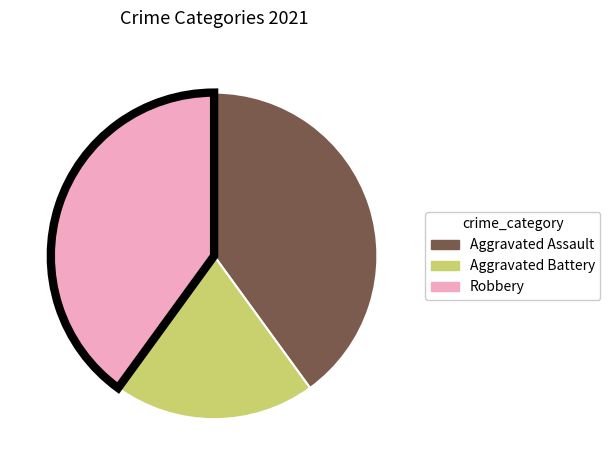

Approximately how many times larger is the value at Aggravated Battery compared to Robbery?

0.5